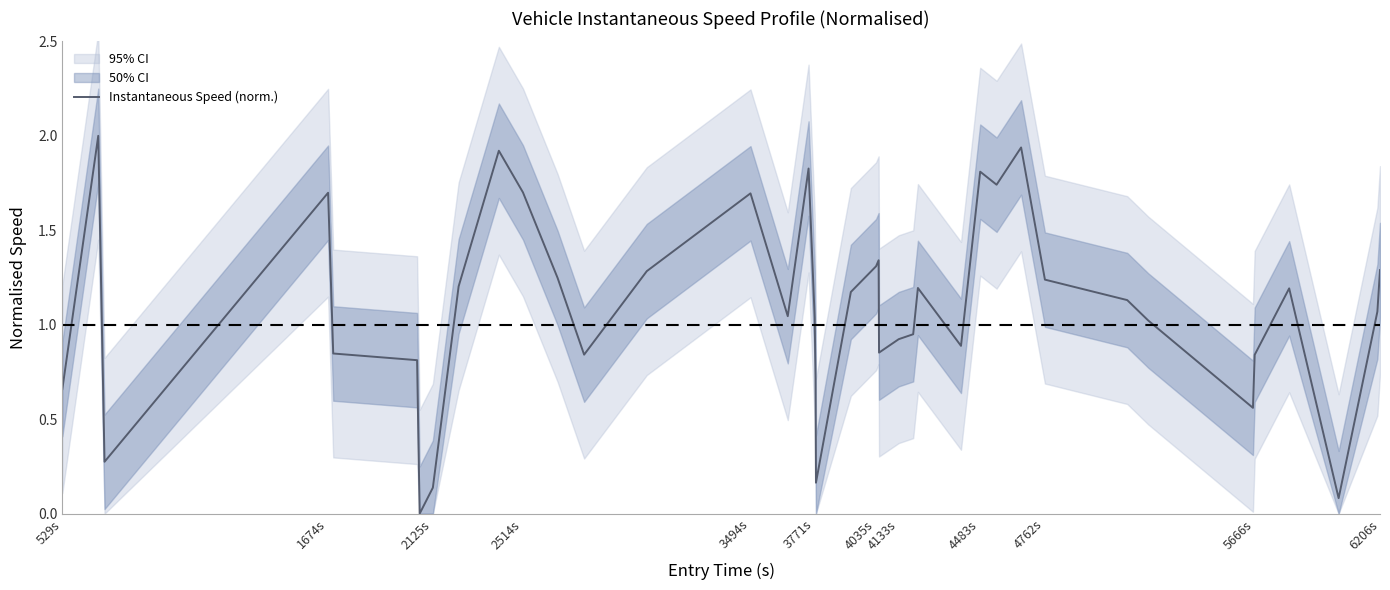

Does the chart display data point markers on the line(s)?

No